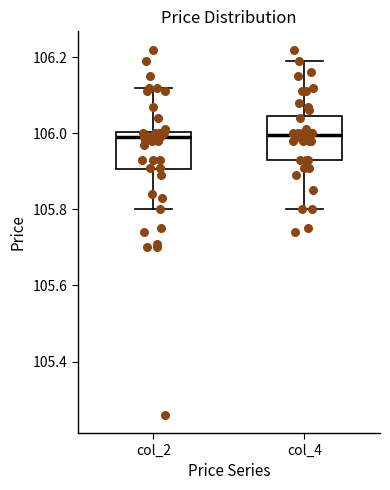

Reading left to right, transcribe this box plot: for each box, give where its median line is, the range the box spans, and where its two whiskers end, as read against the y-axis. The values are not printed on the chart, so give them approximately, as read against the axis.

col_2: median 106.00 (just below the box's upper edge), box 105.90 to 106.00, whiskers 105.80 to 106.12
col_4: median 106.00, box 105.94 to 106.04, whiskers 105.80 to 106.20